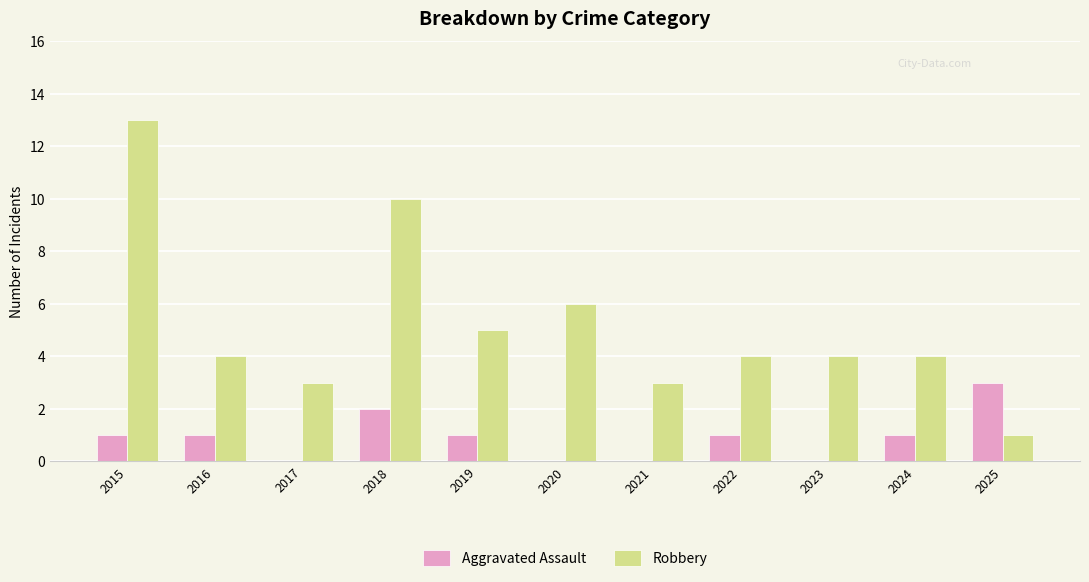

Reading left to right, list all the values displayed in this chart.

Aggravated Assault: 1	1	0	2	1	0	0	1	0	1	3
Robbery: 13	4	3	10	5	6	3	4	4	4	1